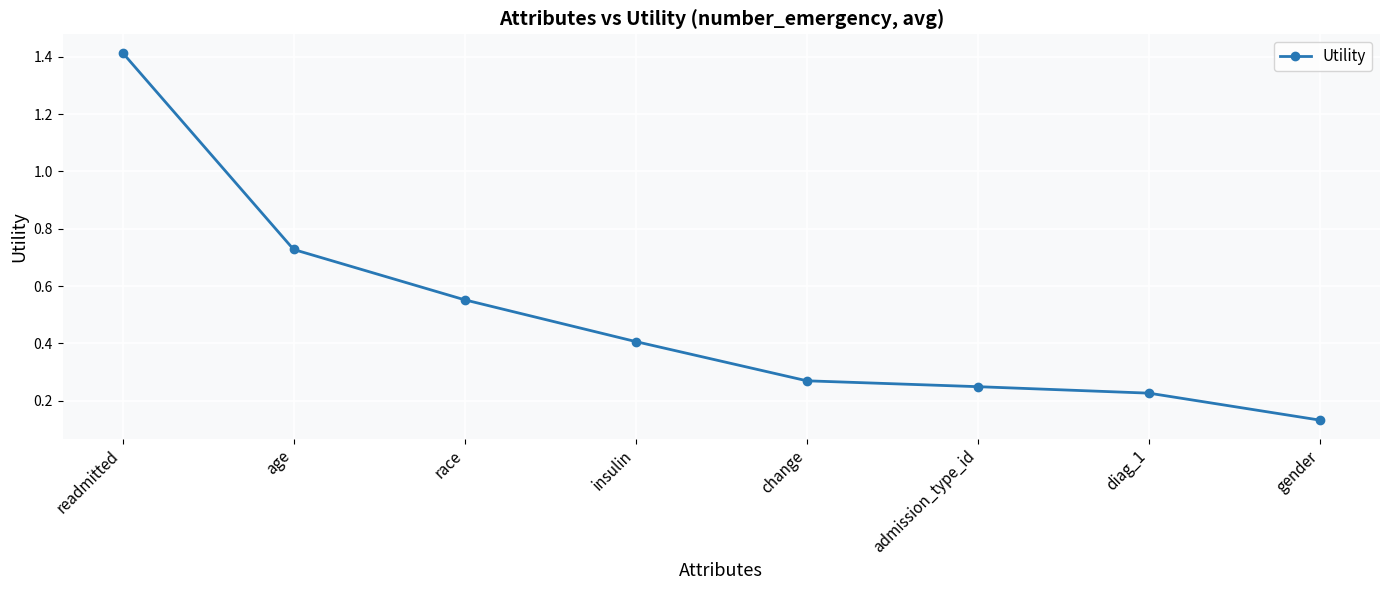

Which has a higher value, gender or readmitted?

readmitted